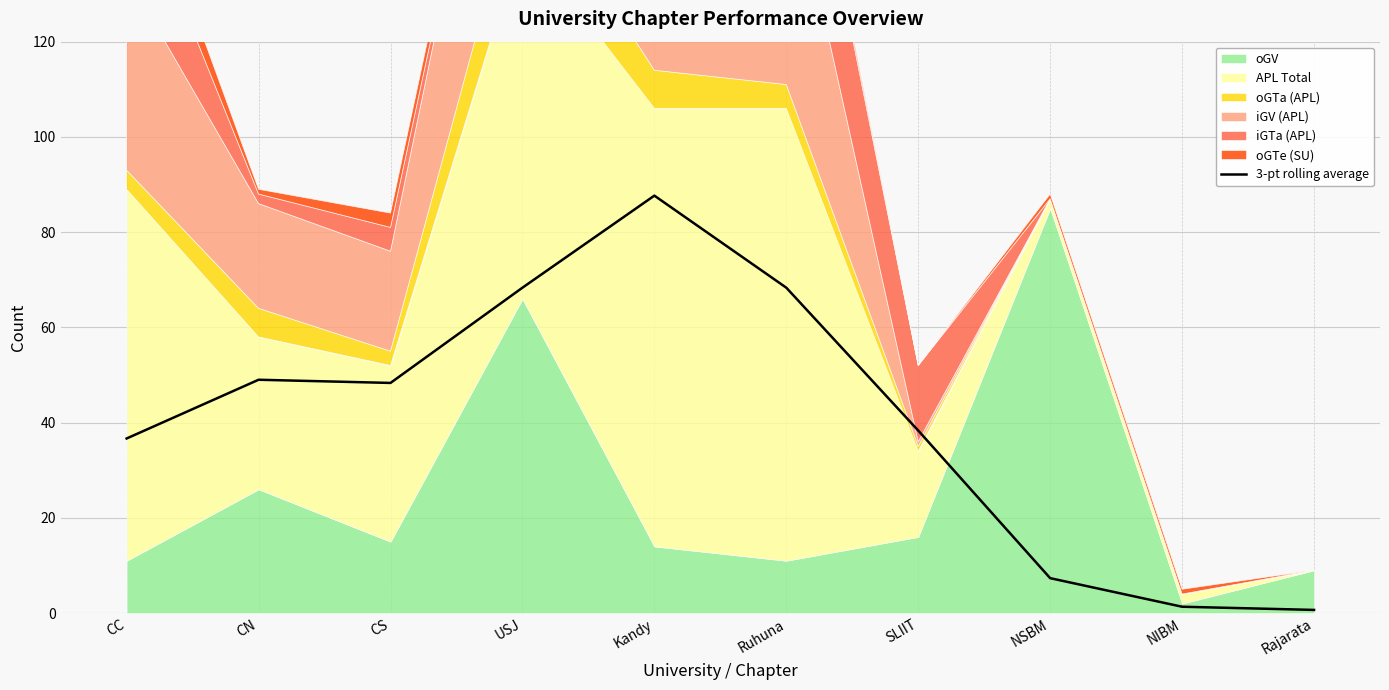

What is the maximum value shown in the chart?

87.7